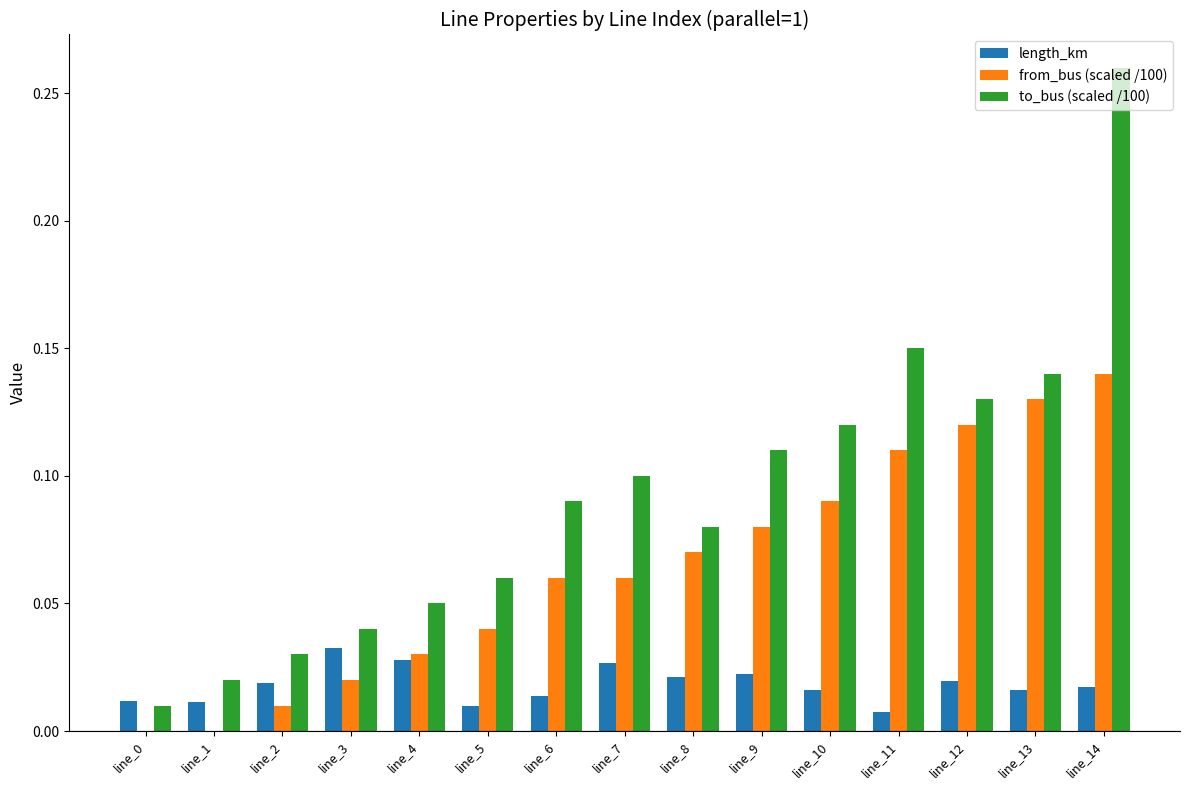

Which category has the highest value in the length_km series?

line_3